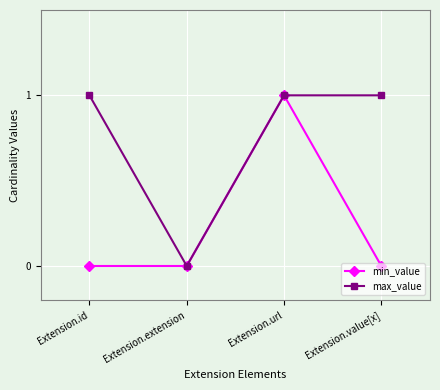

True or false: min_value has a value of 0 at Extension.extension.

True